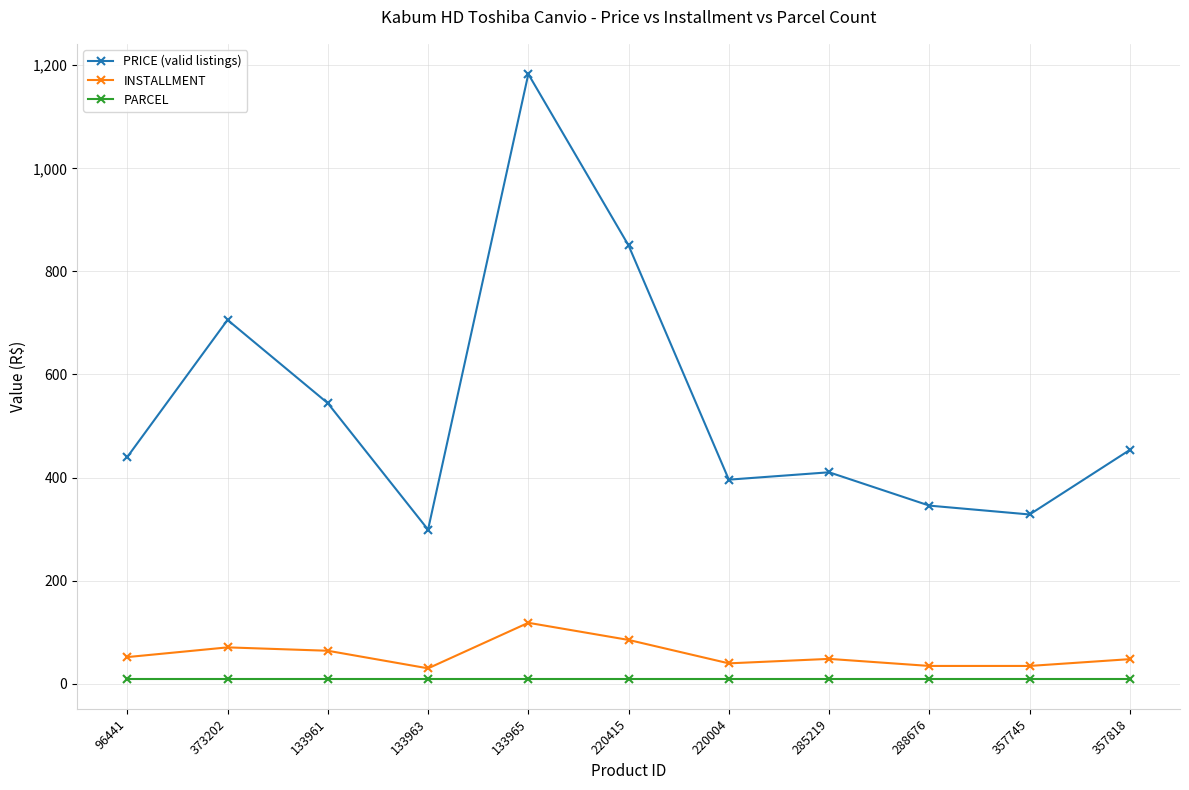

Which series changed the most between 220004 and 357745?

PRICE (valid listings)